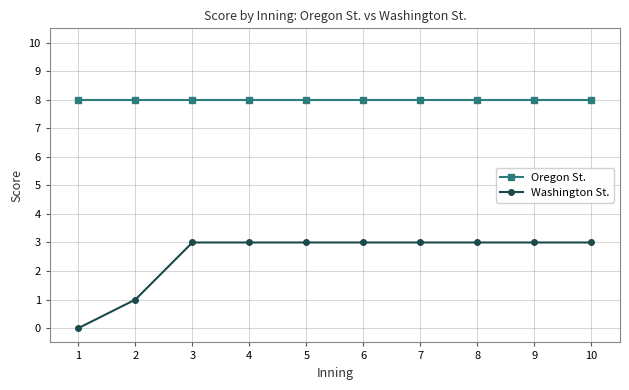

What are all the series names shown in the legend?

Oregon St., Washington St.